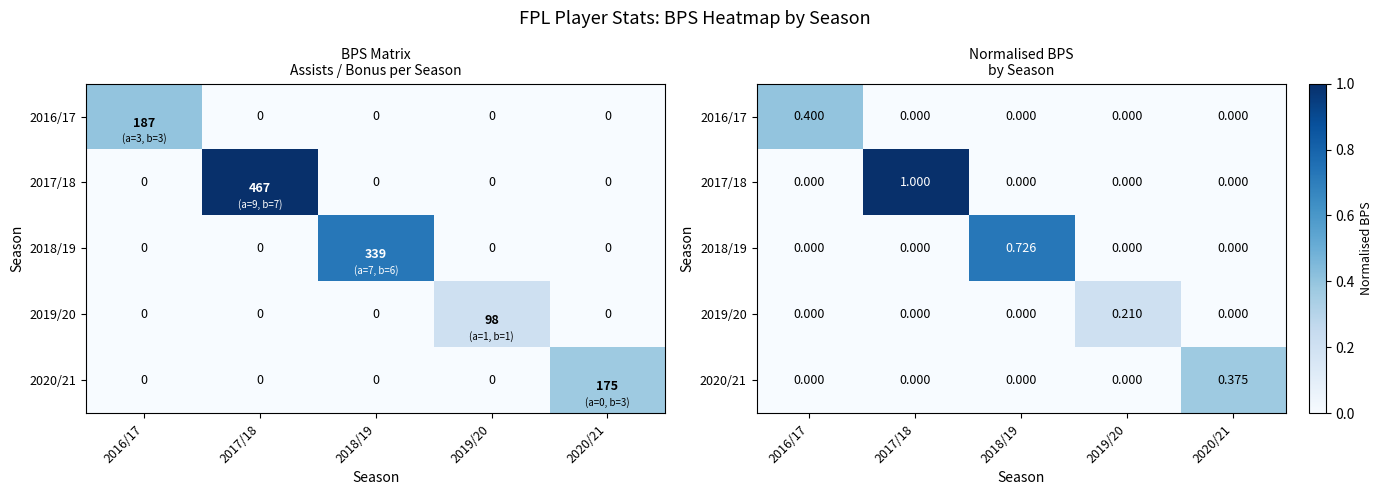

What is the spread (max minus min) of values at 2018/19?

0.7